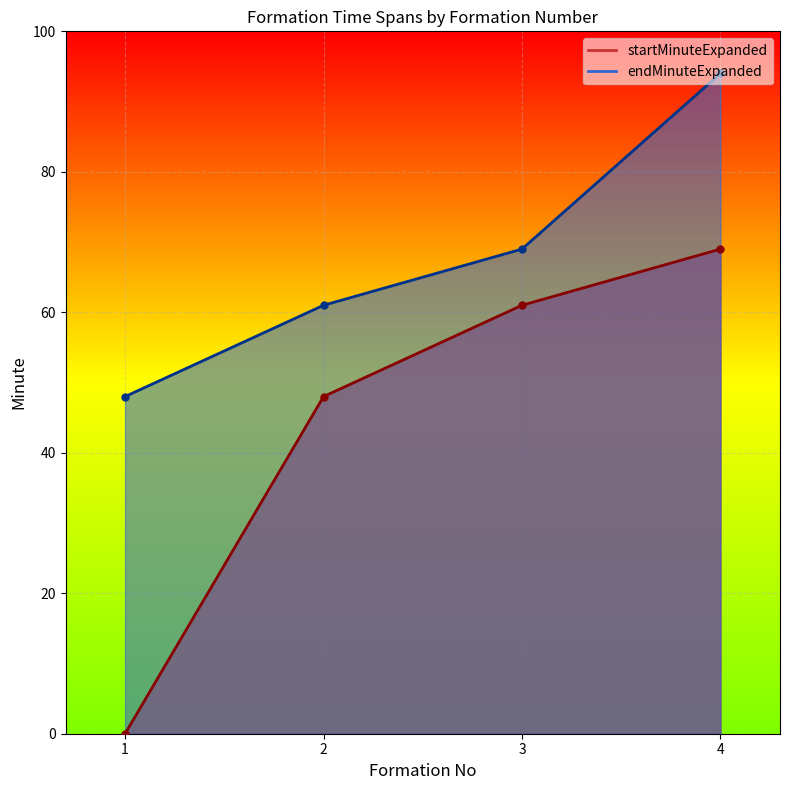

True or false: startMinuteExpanded and endMinuteExpanded intersect in this chart.

False